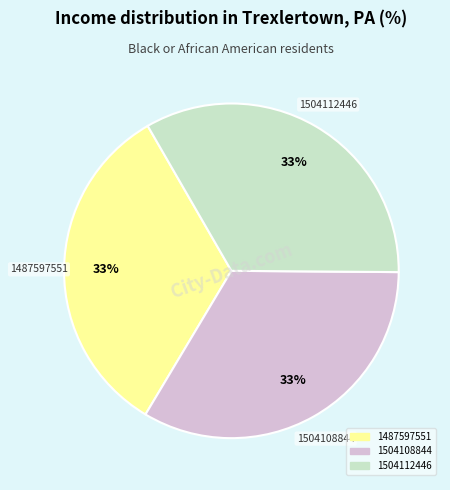

True or false: 1487597551 accounts for 33% of the total.

True